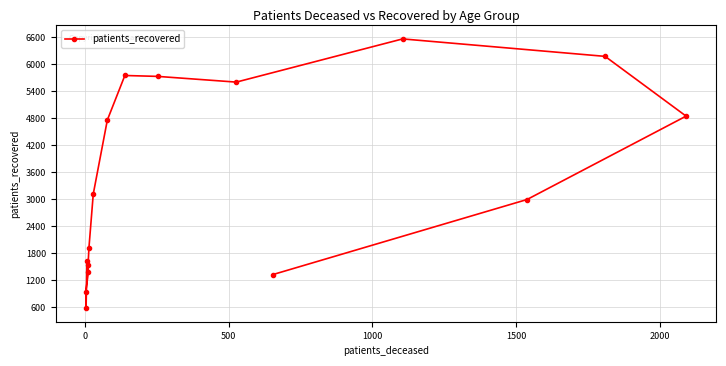

What is the difference between the maximum and minimum values?

5986